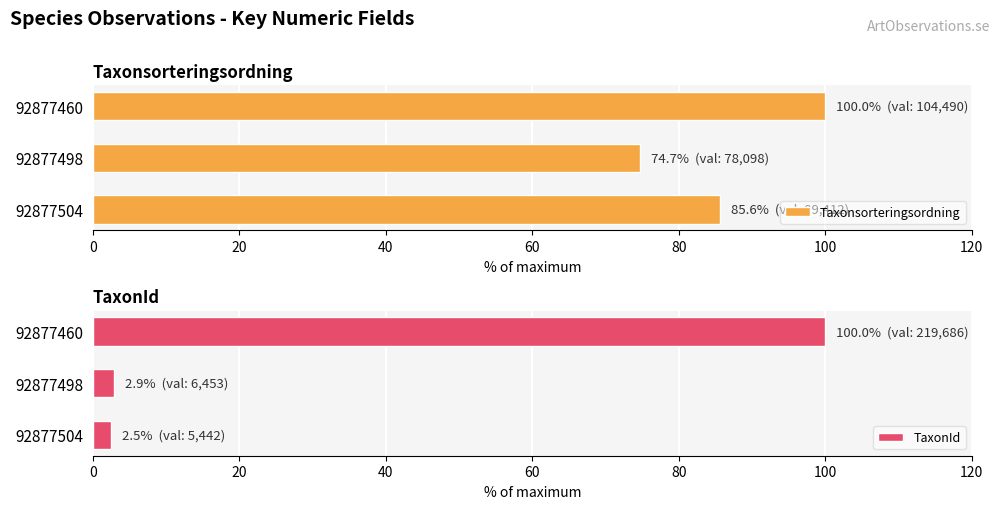

What is the difference between the TaxonId values at 92877498 and 92877504?

0.5